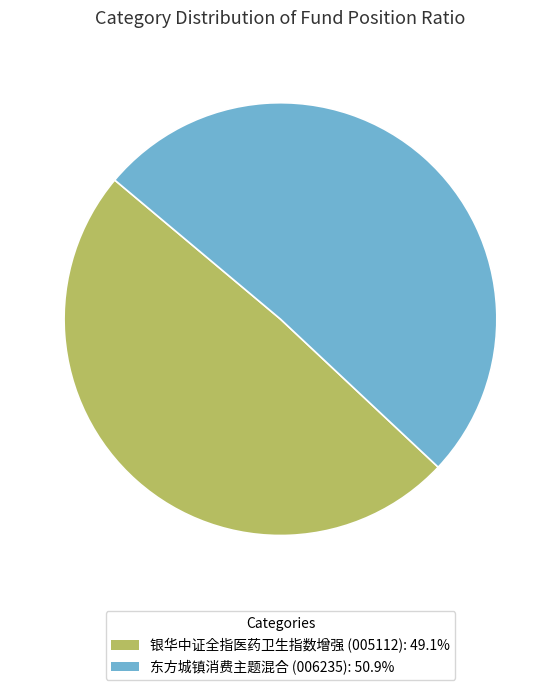

Which slice is the largest?

东方城镇消费主题混合